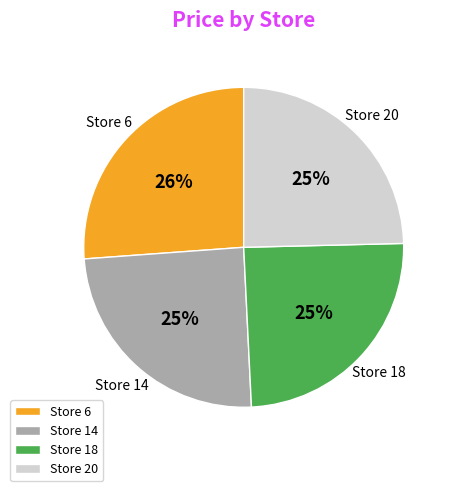

Which category has the biggest portion of the pie?

Store 6